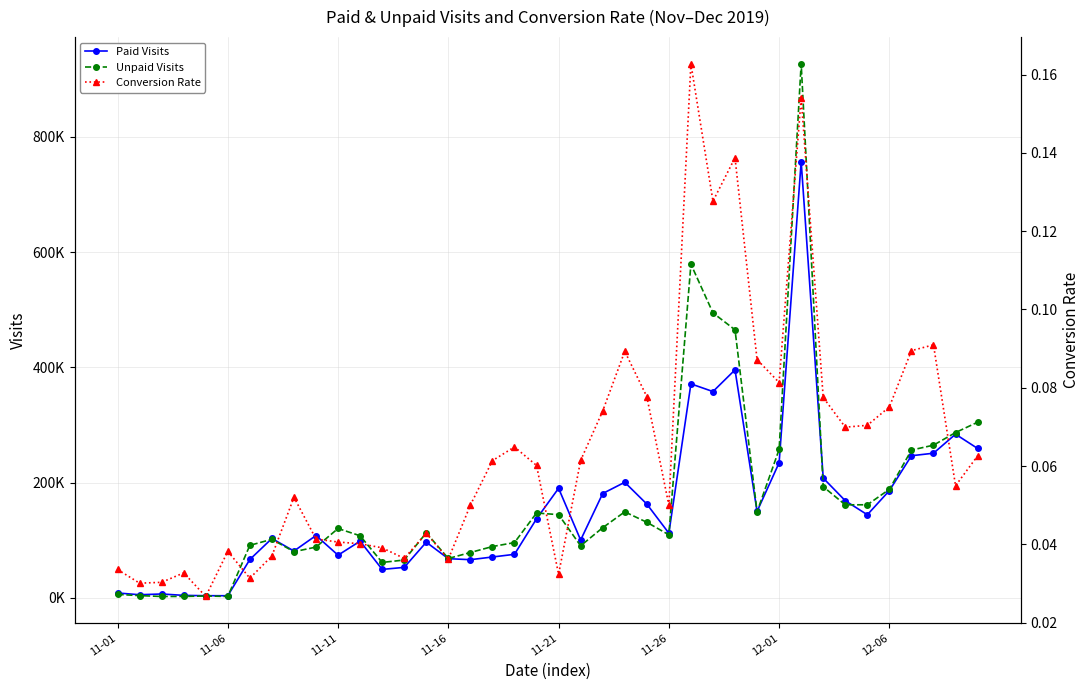

True or false: Paid Visits has more than 2 points higher than both neighbors.

True